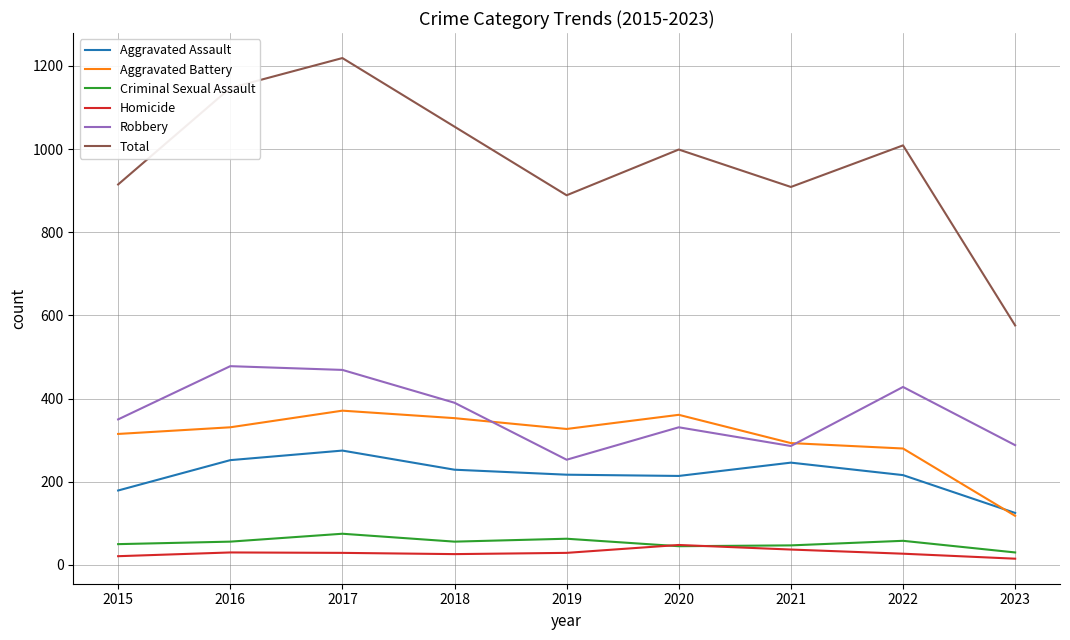

Rank the series at 2015 from lowest to highest value.

Homicide, Criminal Sexual Assault, Aggravated Assault, Aggravated Battery, Robbery, Total